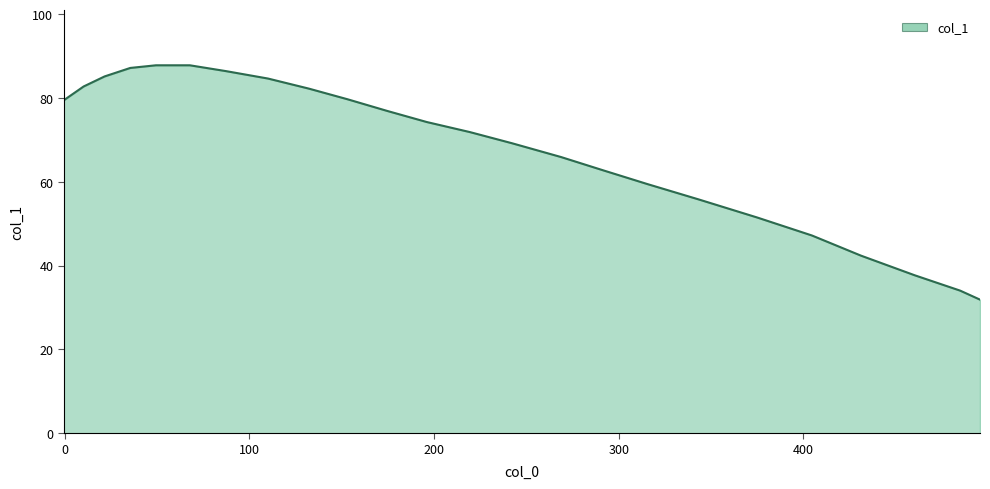

What is the minimum value shown in the chart?

31.9